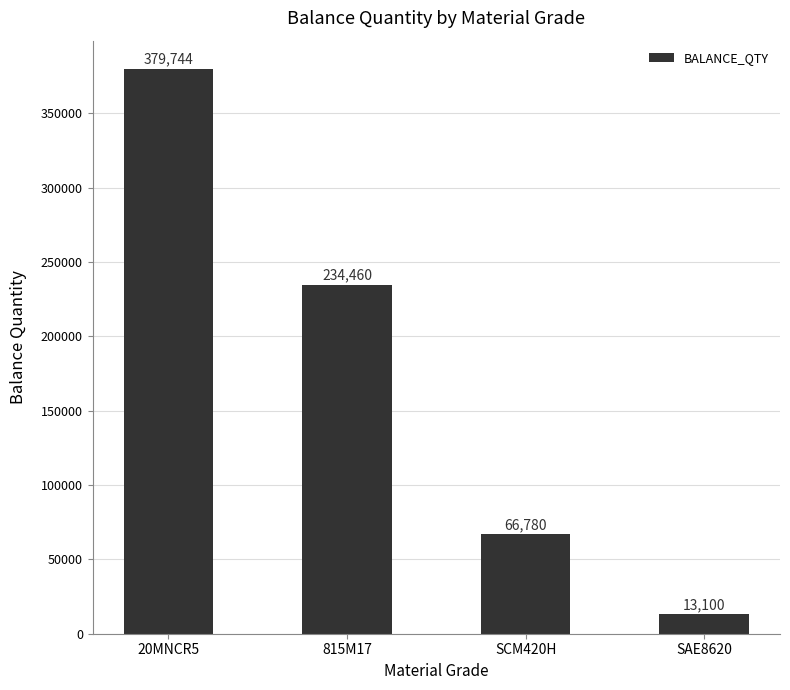

Is it true that the value at 20MNCR5 is 197181?

False